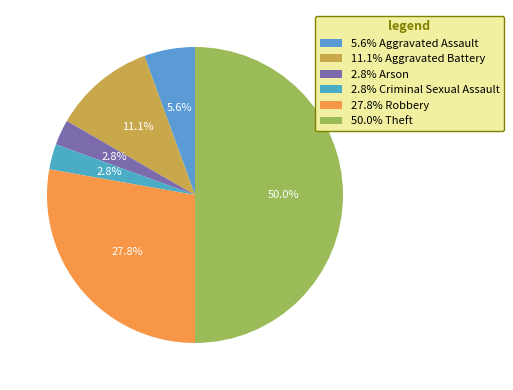

Count the number of slices in the pie.

6